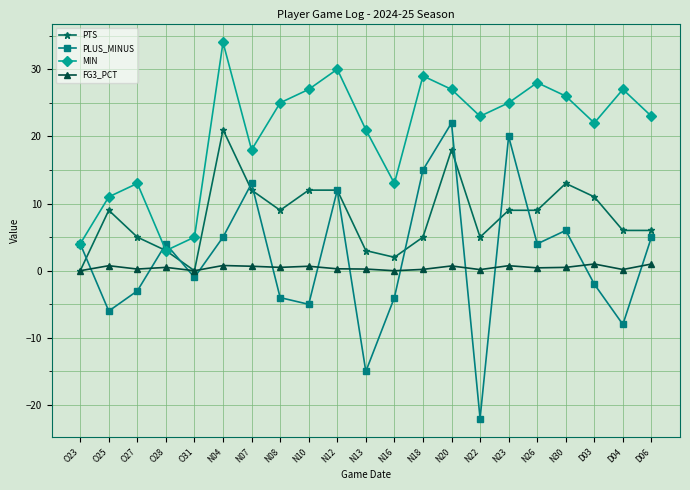

How many values in the PLUS_MINUS series are below 4?

10